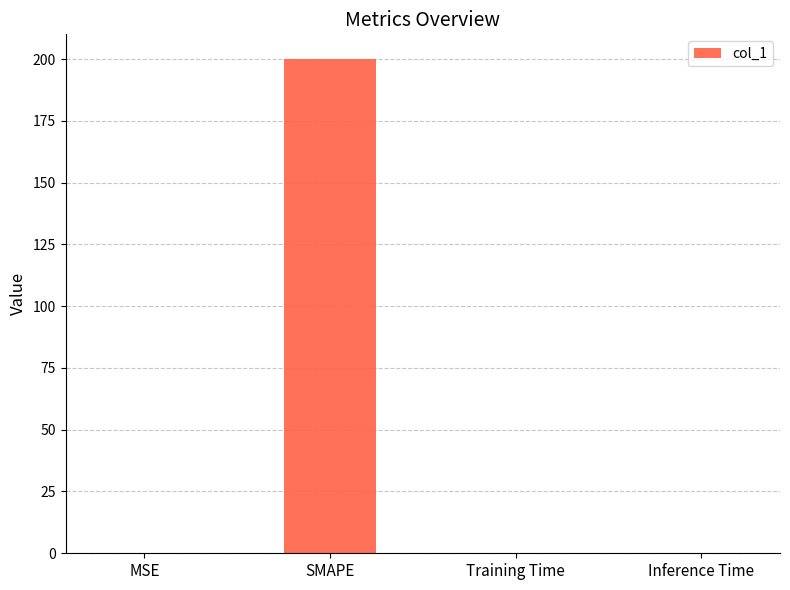

What is the greatest value displayed?

200.0